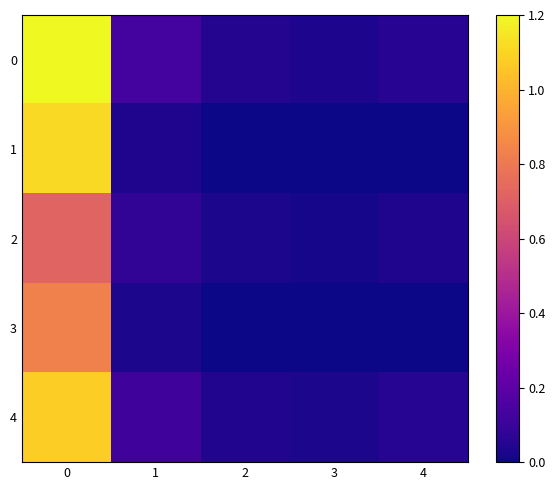

Which has a higher value, 2 or 3?

2